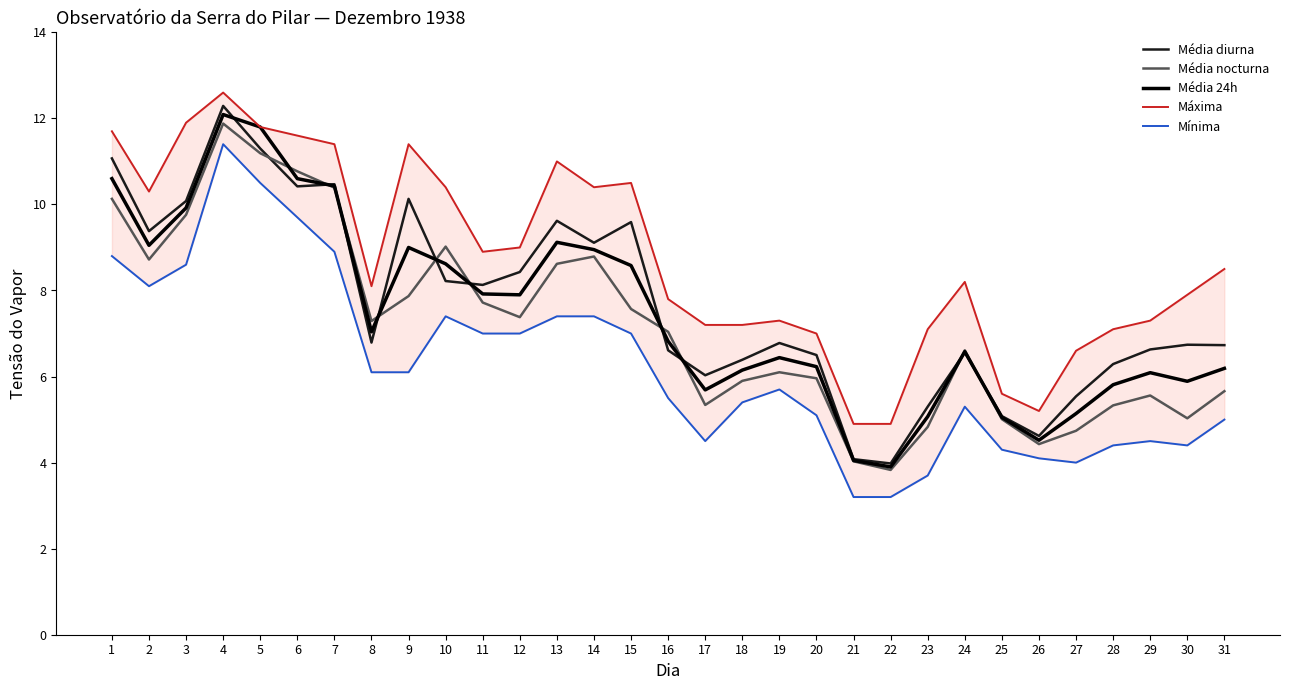

True or false: Mínima has a value of 5.0 at 31.

True